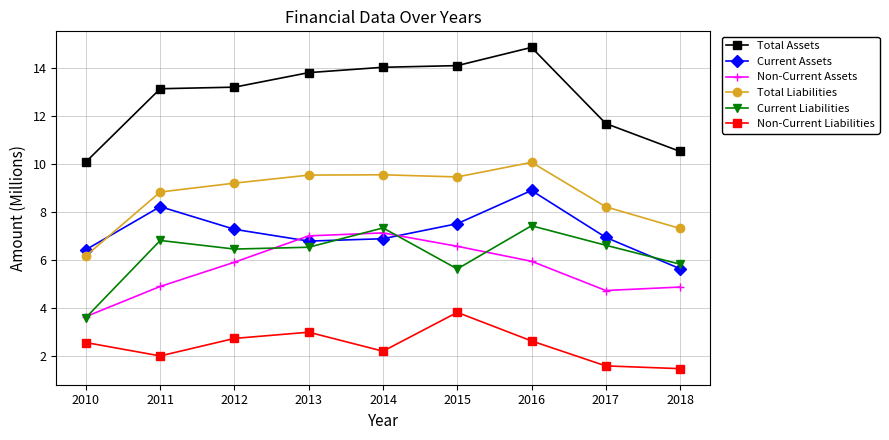

Is it true that Current Liabilities equals 7.4 at 2016?

True